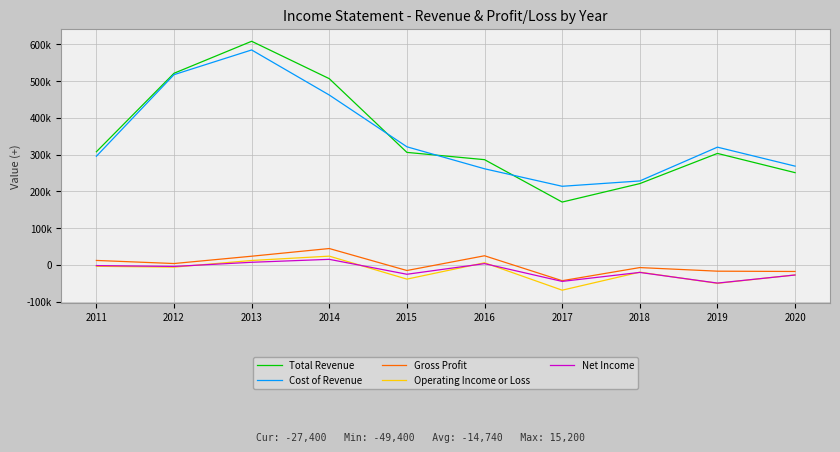

What are all the series names shown in the legend?

Total Revenue, Cost of Revenue, Gross Profit, Operating Income or Loss, Net Income